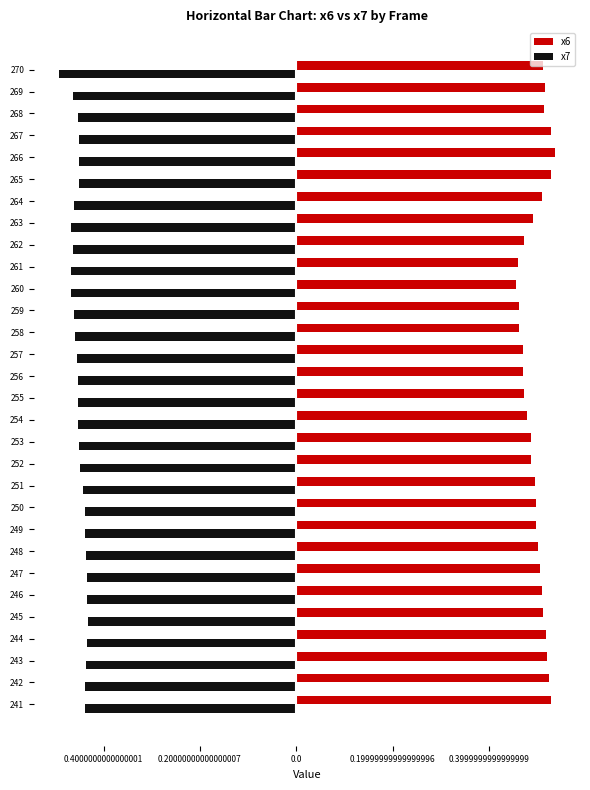

What is the difference between the maximum and minimum values in the x7 series?

0.1